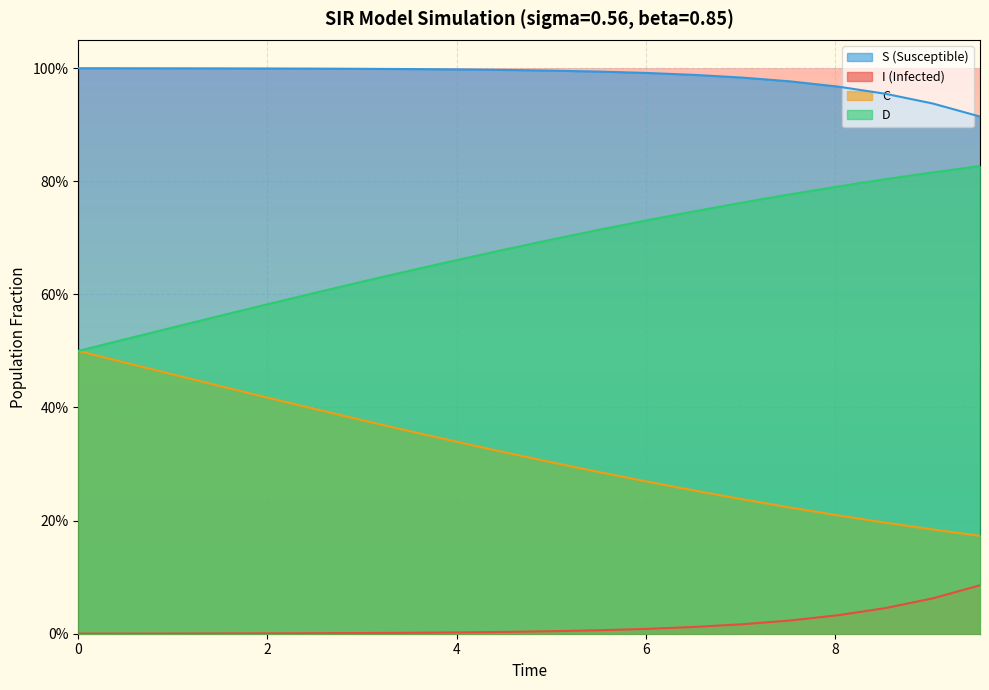

List the series in order of their overall mean, highest first.

S (Susceptible), D, C, I (Infected)